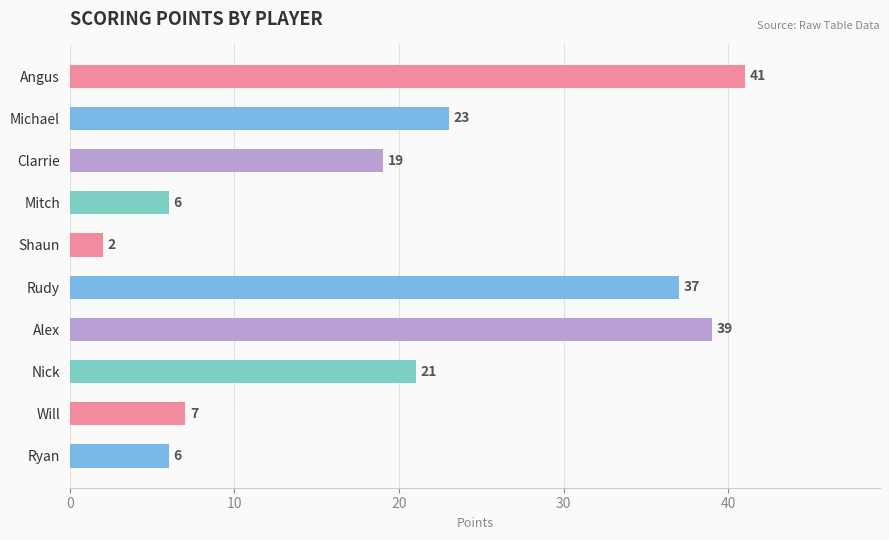

What is the label of the 3rd bar from the bottom?

Nick